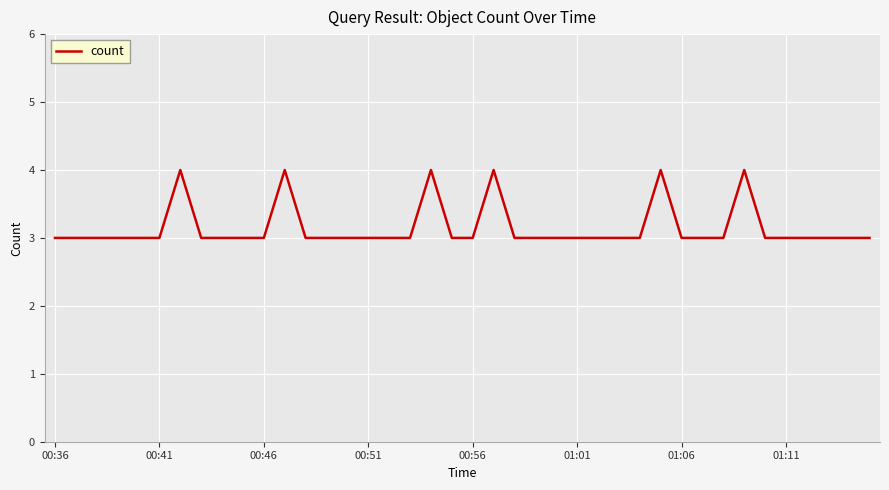

Is this an area chart (filled region under the line)?

No